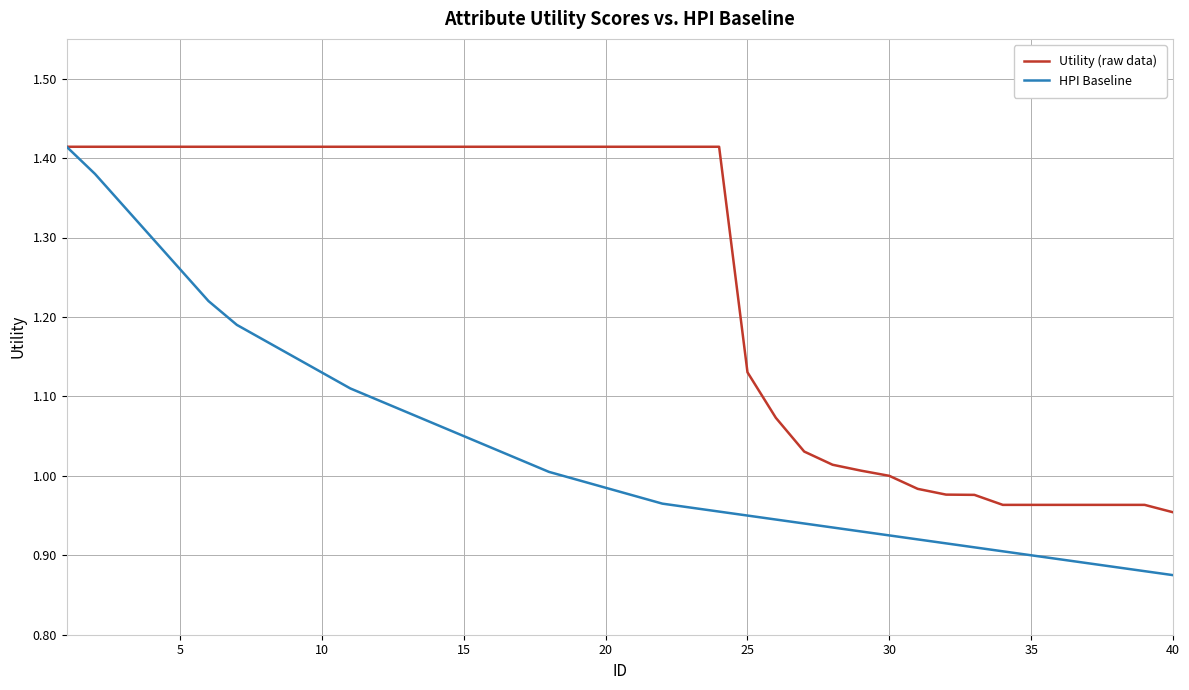

List the series in order of their overall mean, lowest first.

HPI Baseline, Utility (raw data)